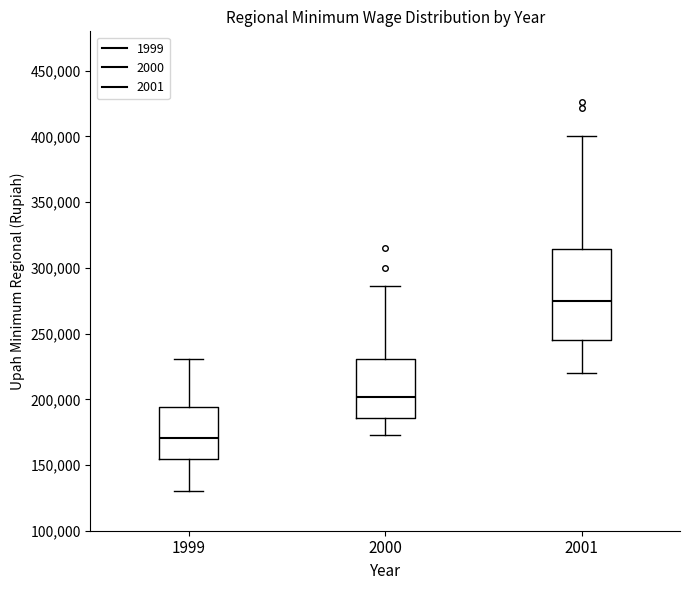

Which box is the tallest, from its lower edge to its upper edge?

2001